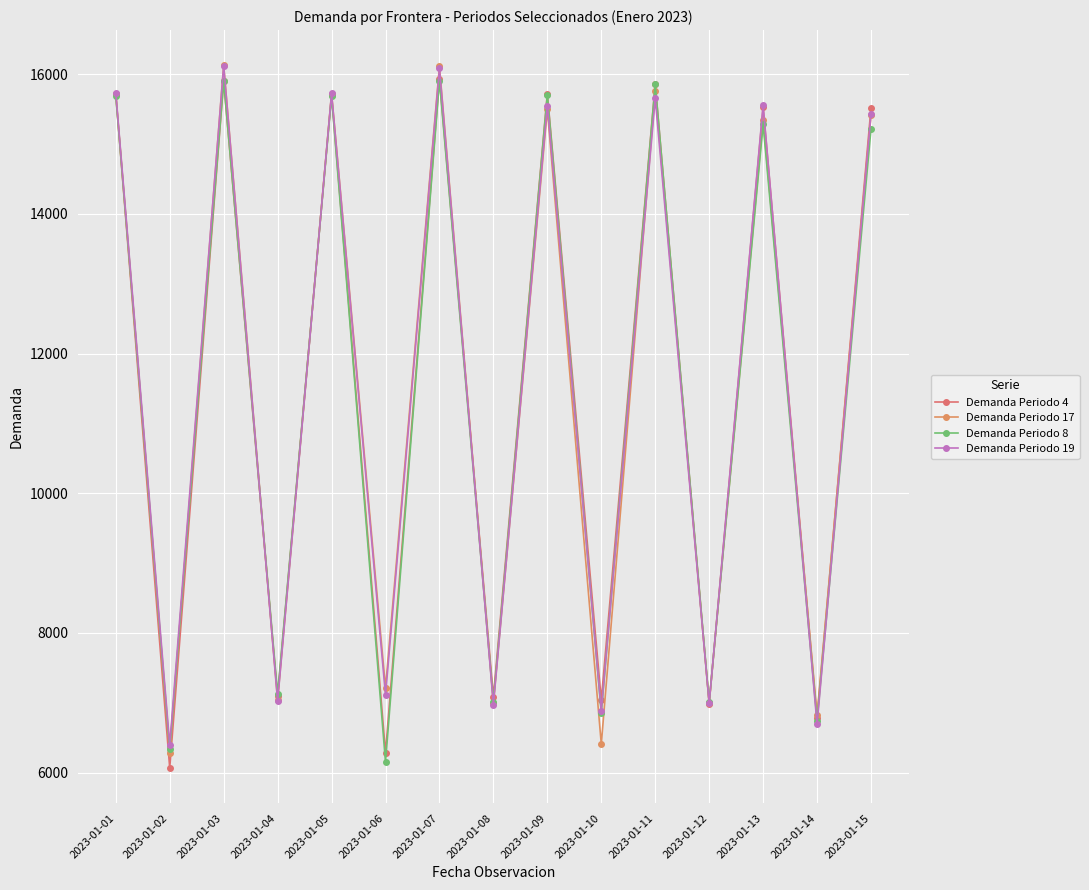

Which category has the highest value in the Demanda Periodo 4 series?

2023-01-07